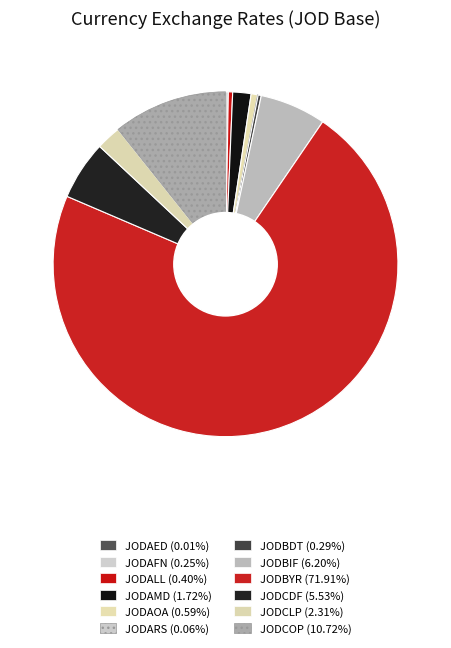

To the nearest percent, what portion does JODBYR represent?

72%